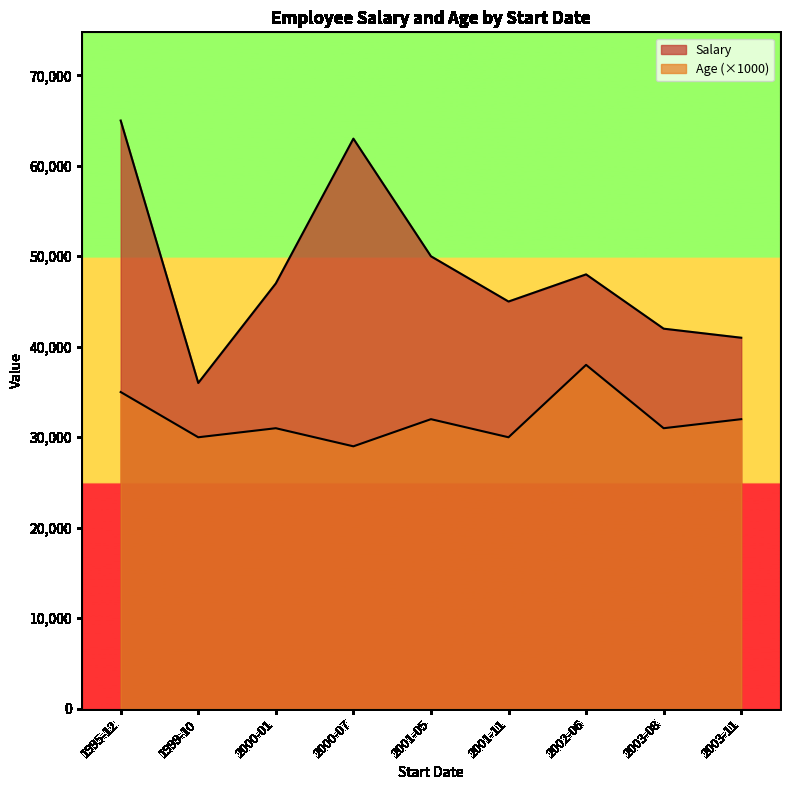

What is the total value across all series at 2001-11-02?

45030